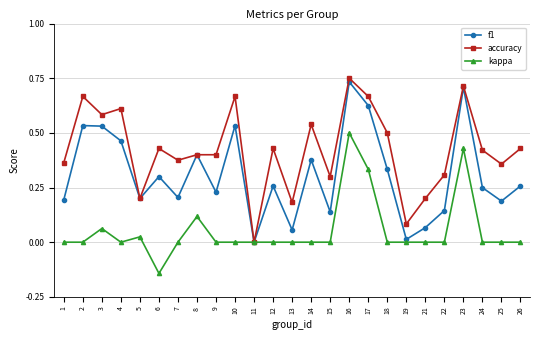

Which category has the highest value in the accuracy series?

16